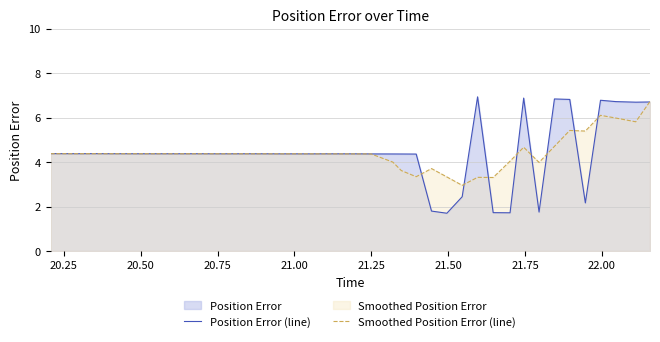

What is the maximum value shown in the chart?

6.9